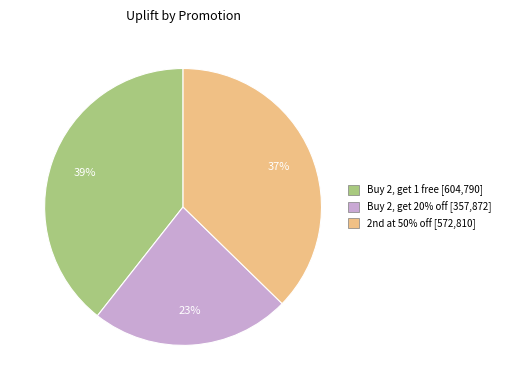

Rank the categories by value from highest to lowest.

Buy 2, get 1 free, 2nd at 50% off, Buy 2, get 20% off